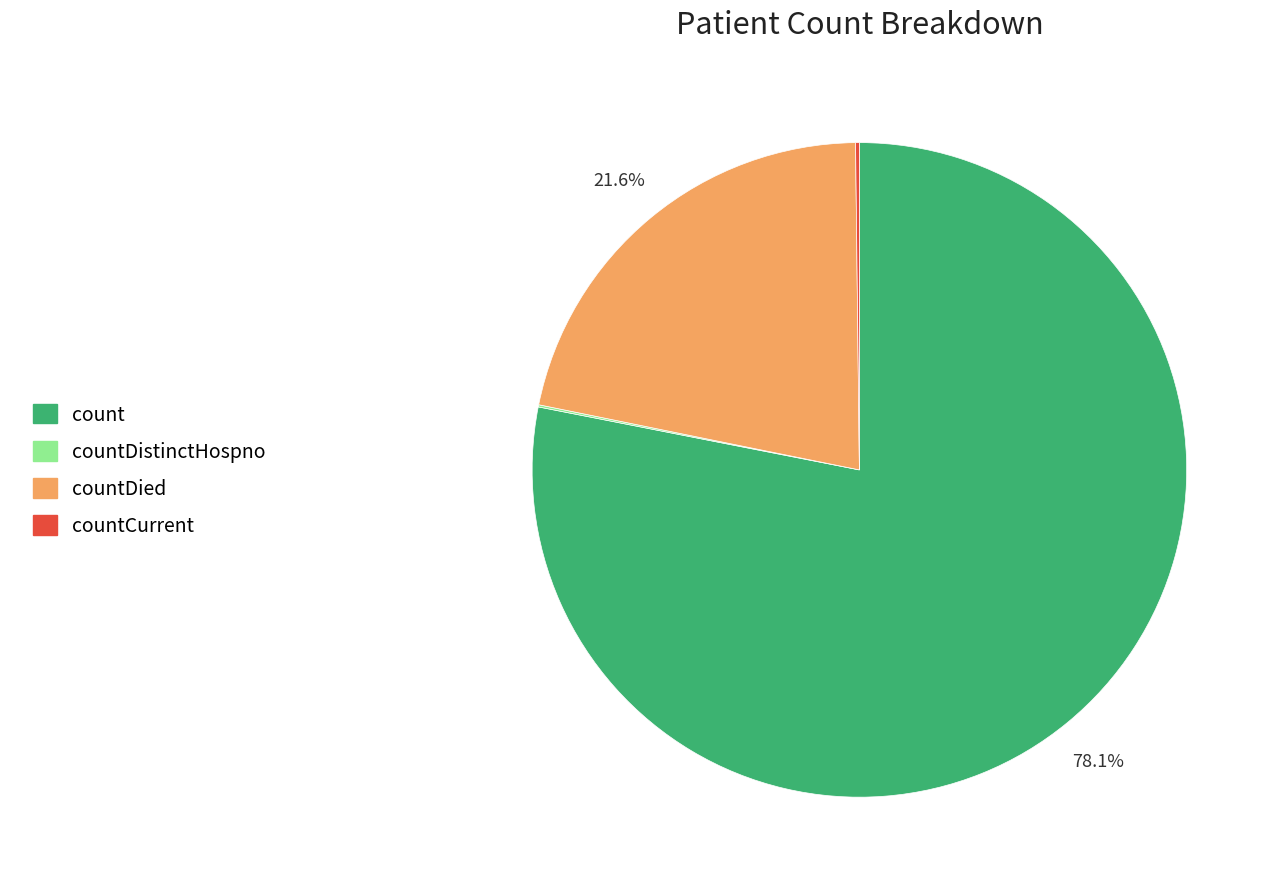

Does any single category account for the majority?

Yes